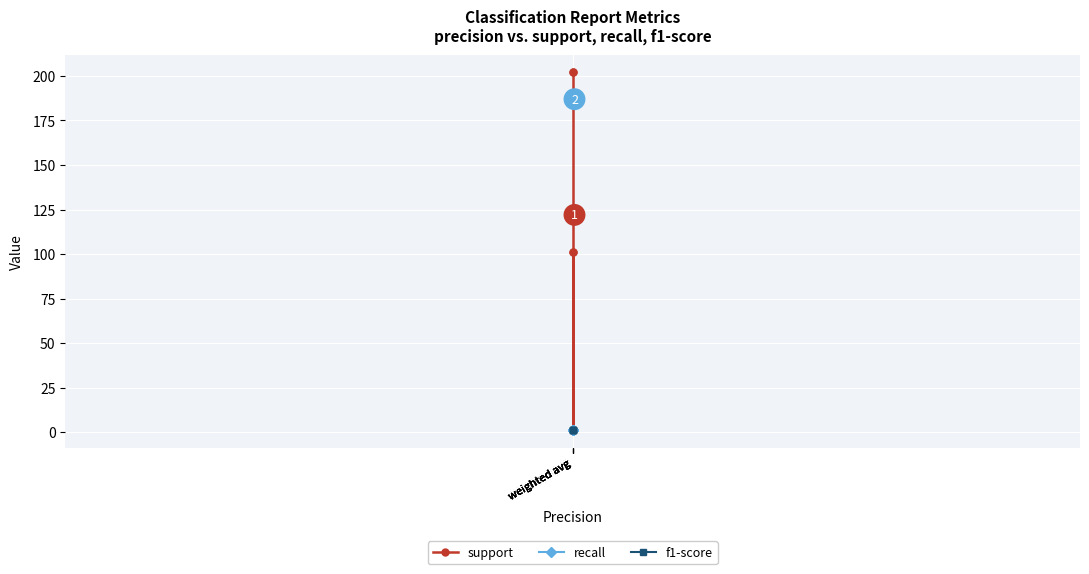

At which label does f1-score reach its minimum?

weighted avg